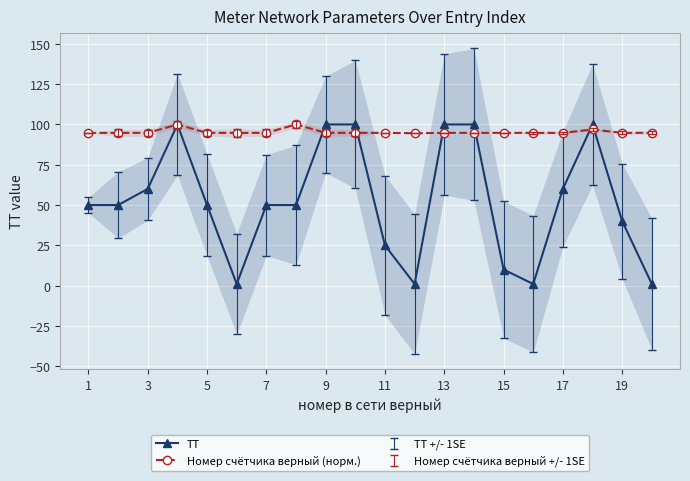

The value of Номер счётчика верный (норм.) at 17 is 94.8. True or false?

True